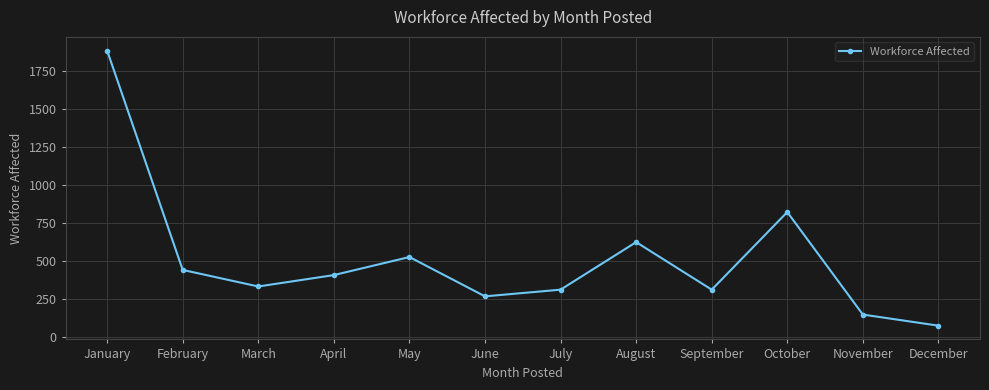

Between April and January, which is larger?

January